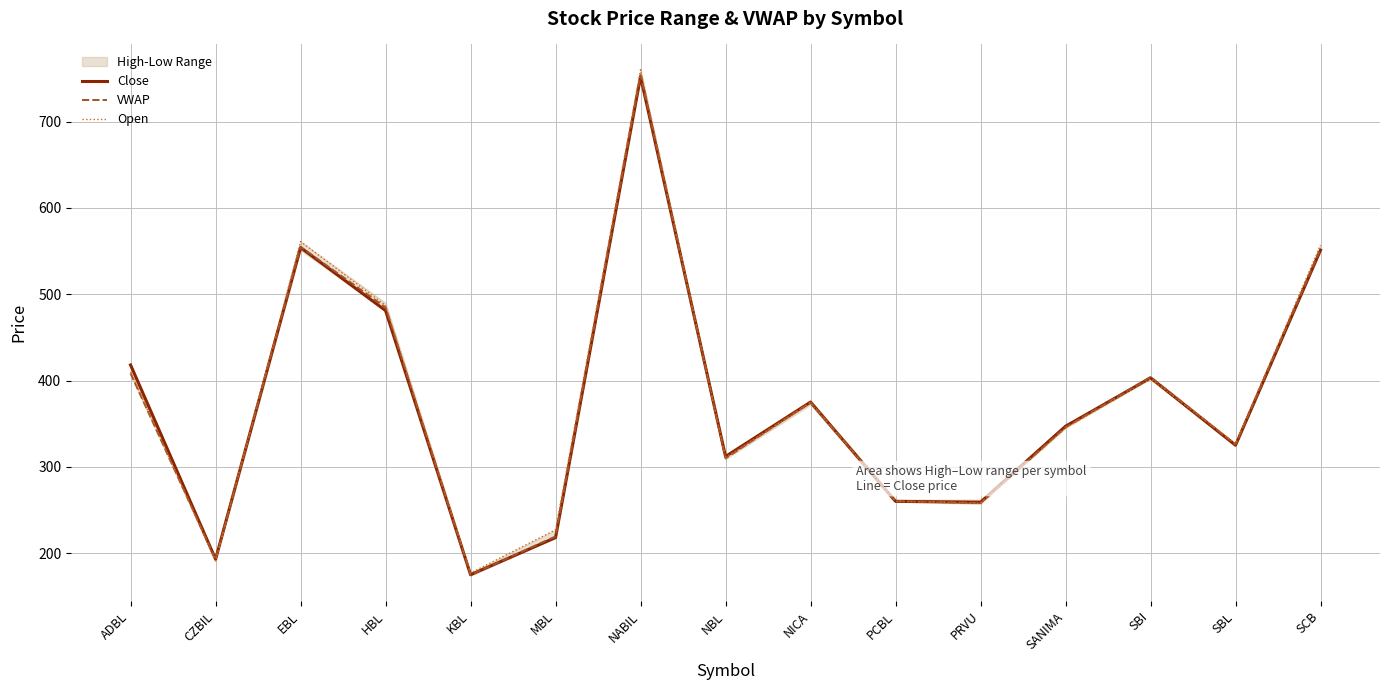

True or false: VWAP and Open cross at least once.

True